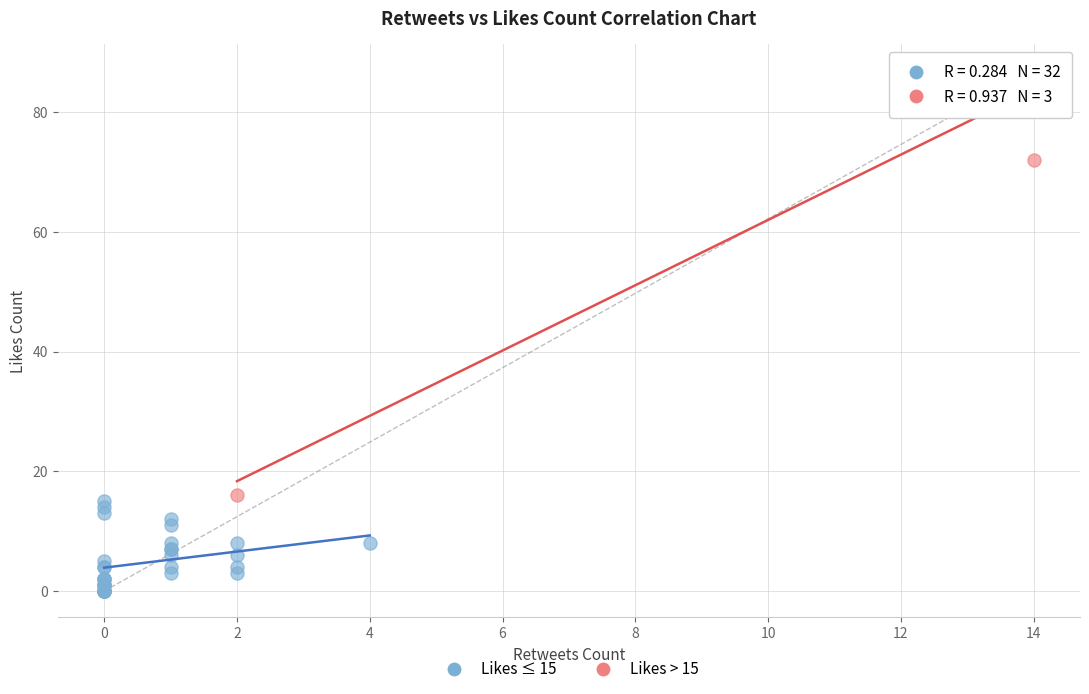

Which series has the largest Y range (max minus min)?

Likes > 15